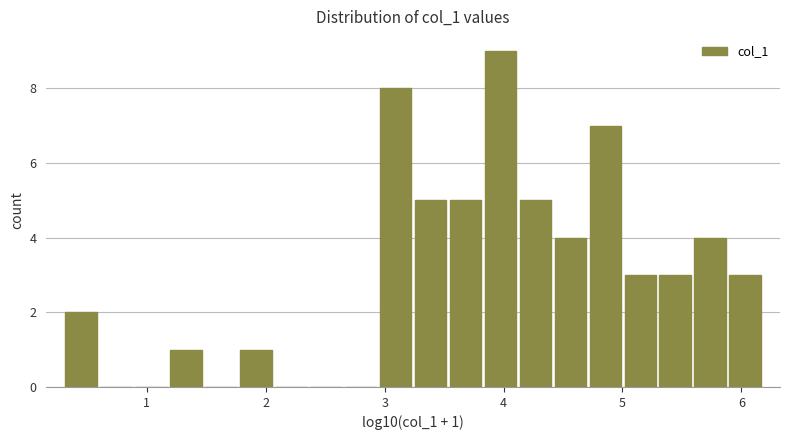

Around what value on the x-axis is the tallest bar? Give the approximate position of its centre, as read against the axis.

4.0